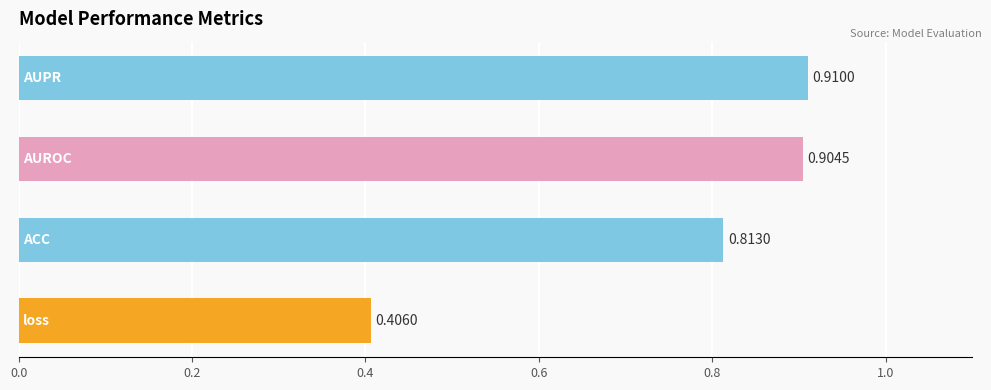

Count the values in the range 0 to 1.

4